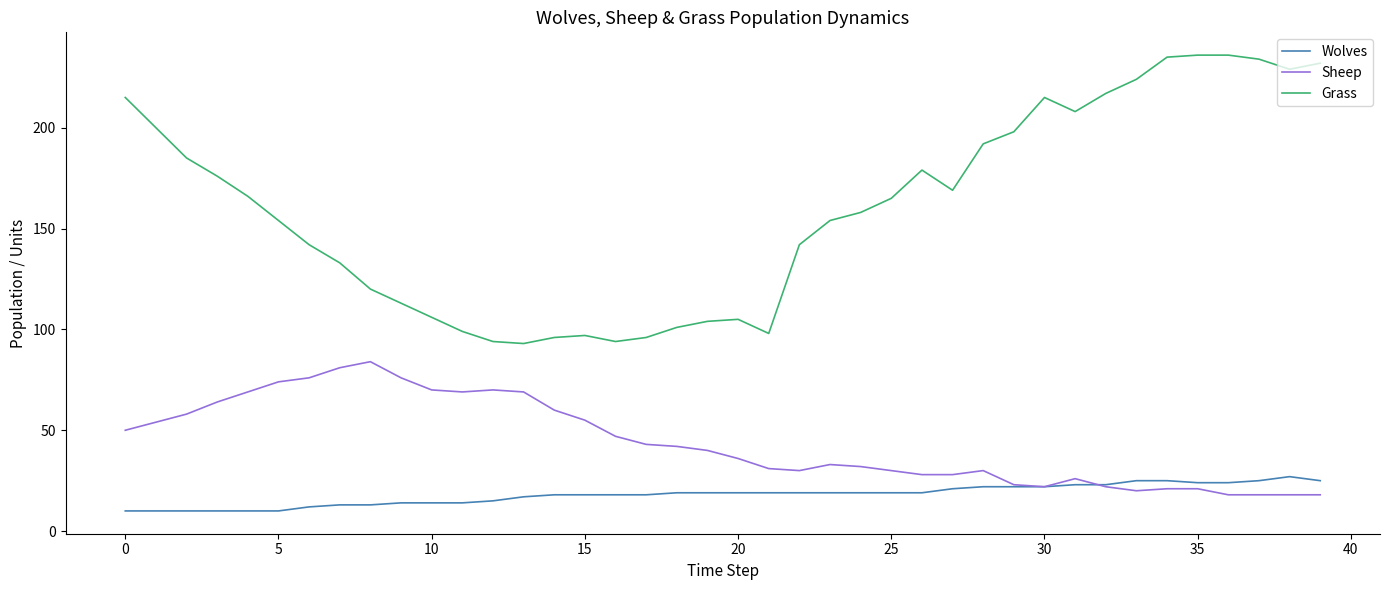

Which series has the widest spread of values?

Grass